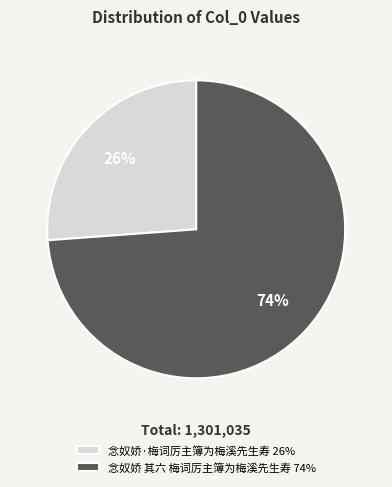

To the nearest percent, what is the average slice percentage?

50%